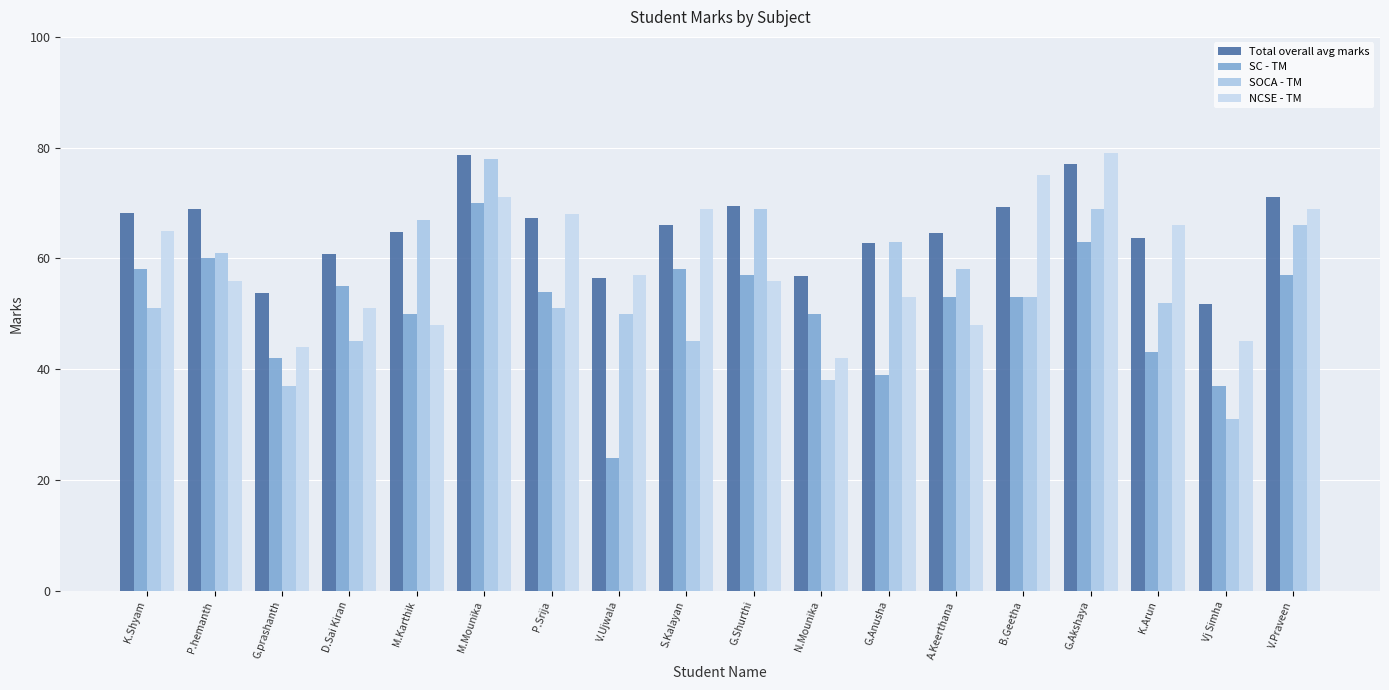

Count the number of data series in this chart.

4